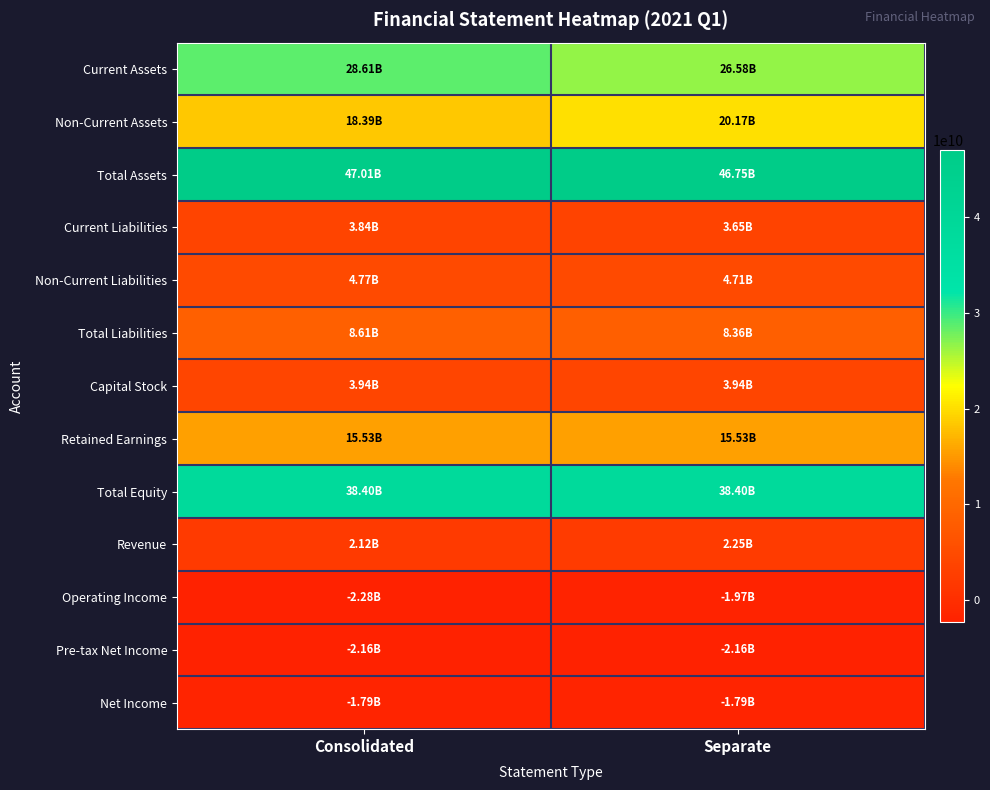

Reading right to left, what are all the values shown in this chart?

Current Assets: Separate=26579884512	Consolidated=28611168183
Non-Current Assets: Separate=20173571461	Consolidated=18394590270
Total Assets: Separate=46753455973	Consolidated=47005758453
Current Liabilities: Separate=3647704886	Consolidated=3840045767
Non-Current Liabilities: Separate=4708899621	Consolidated=4768861220
Total Liabilities: Separate=8356604507	Consolidated=8608906987
Capital Stock: Separate=3942750000	Consolidated=3942750000
Retained Earnings: Separate=15532066528	Consolidated=15532066528
Total Equity: Separate=38396851466	Consolidated=38396851466
Revenue: Separate=2253714645	Consolidated=2123020312
Operating Income: Separate=-1966735234	Consolidated=-2284653770
Pre-tax Net Income: Separate=-2162612837	Consolidated=-2162612837
Net Income: Separate=-1786014395	Consolidated=-1786014395